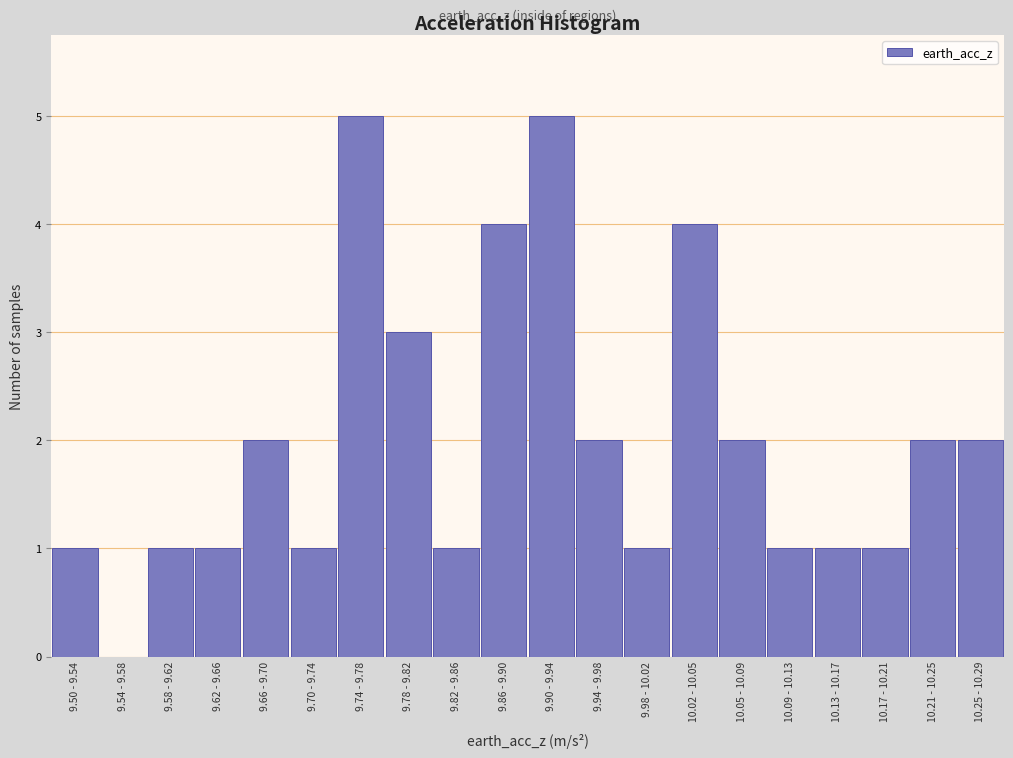

Reading left to right, transcribe all the data shown in this chart.

9.50 - 9.54=1	9.54 - 9.58=0	9.58 - 9.62=1	9.62 - 9.66=1	9.66 - 9.70=2	9.70 - 9.74=1	9.74 - 9.78=5	9.78 - 9.82=3	9.82 - 9.86=1	9.86 - 9.90=4	9.90 - 9.94=5	9.94 - 9.98=2	9.98 - 10.02=1	10.02 - 10.05=4	10.05 - 10.09=2	10.09 - 10.13=1	10.13 - 10.17=1	10.17 - 10.21=1	10.21 - 10.25=2	10.25 - 10.29=2